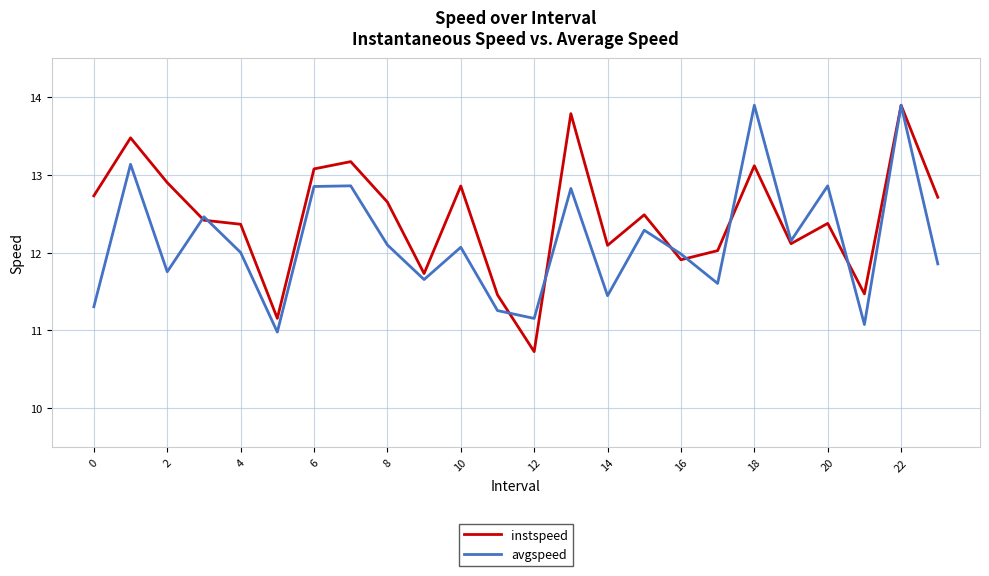

Which series has the widest spread of values?

instspeed